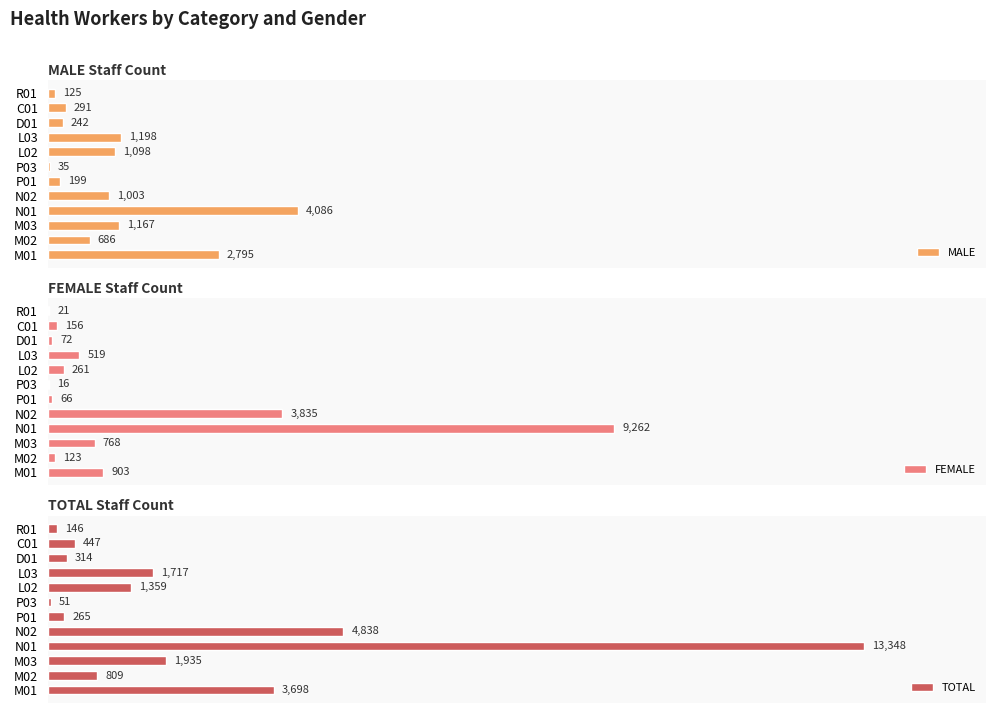

What is the value of the TOTAL bar at the 11th from the left?

447